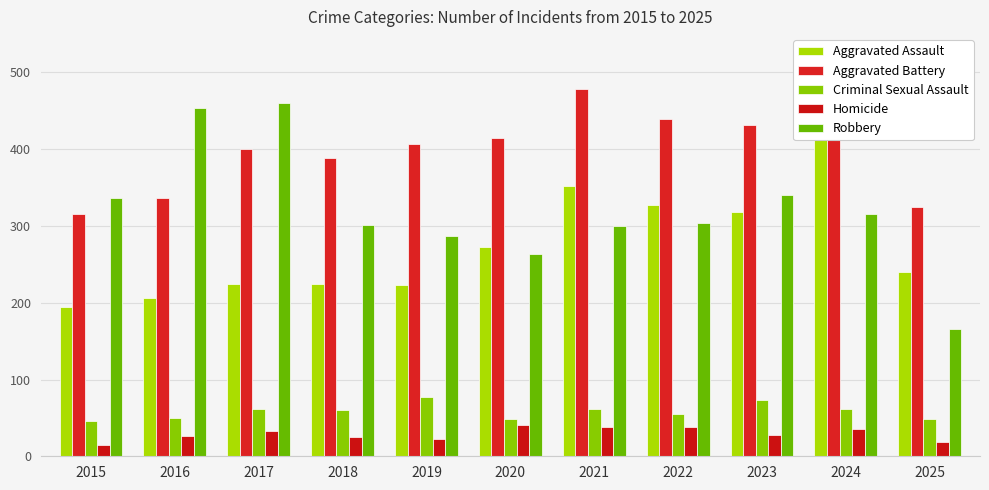

What is the sum of all Aggravated Battery values?

4375